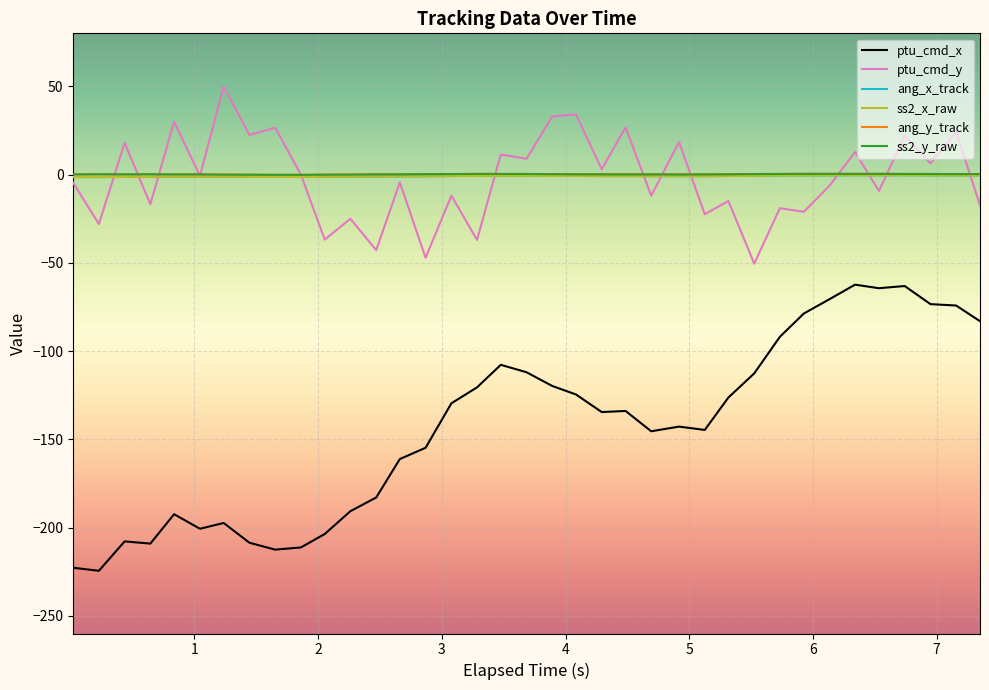

Is this an area chart (filled region under the line)?

No